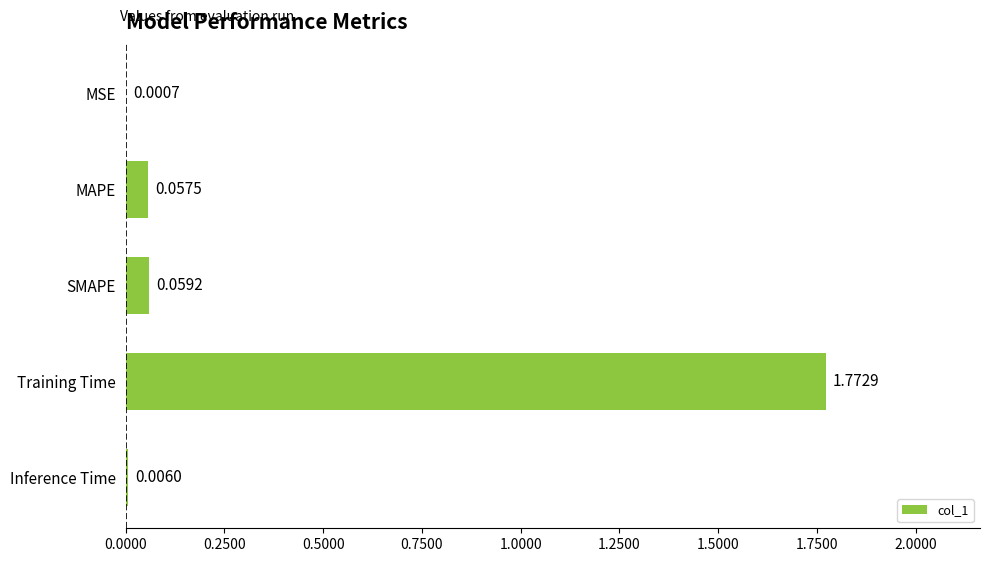

At which label is the value closest to 0?

MSE